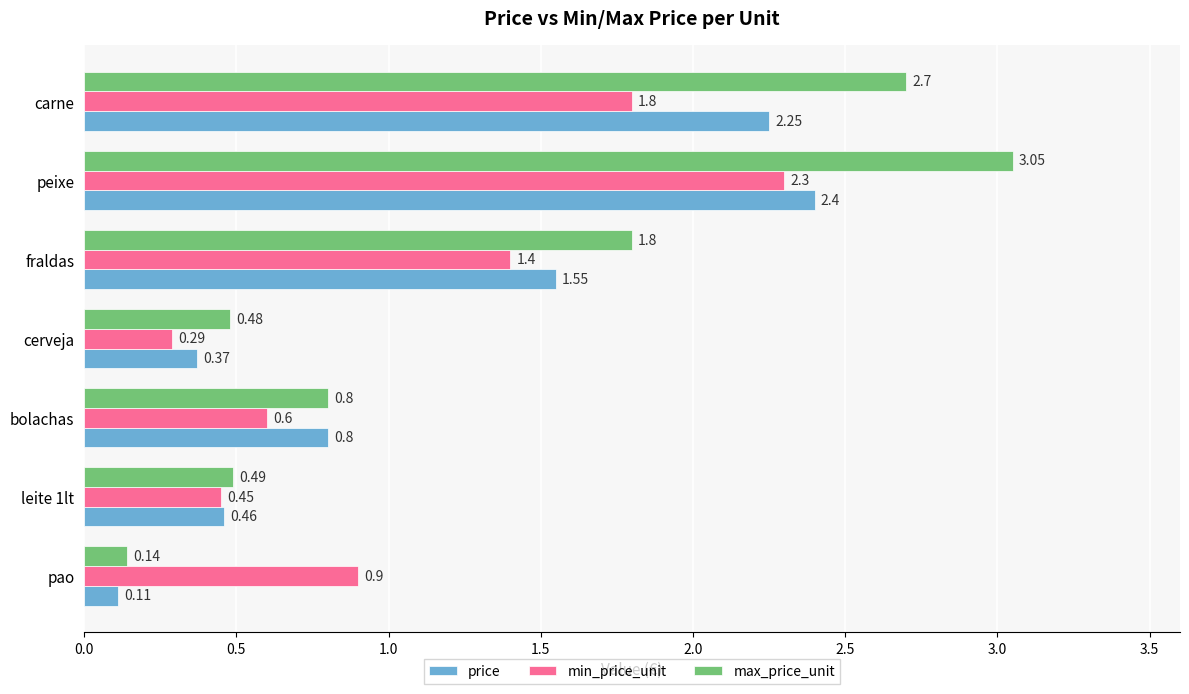

At how many categories does at least one series exceed 1?

3